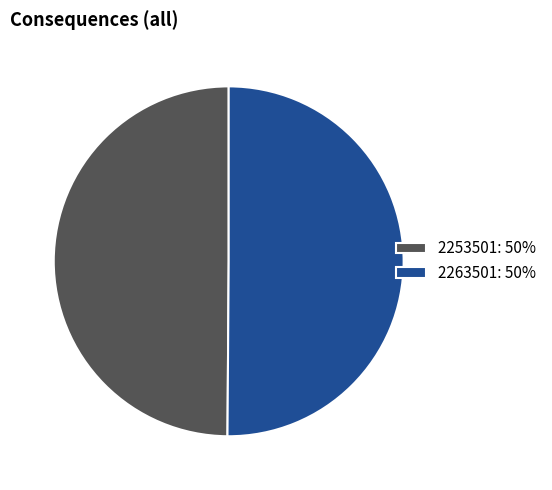

True or false: 2263501: 50% accounts for 50% of the total.

True